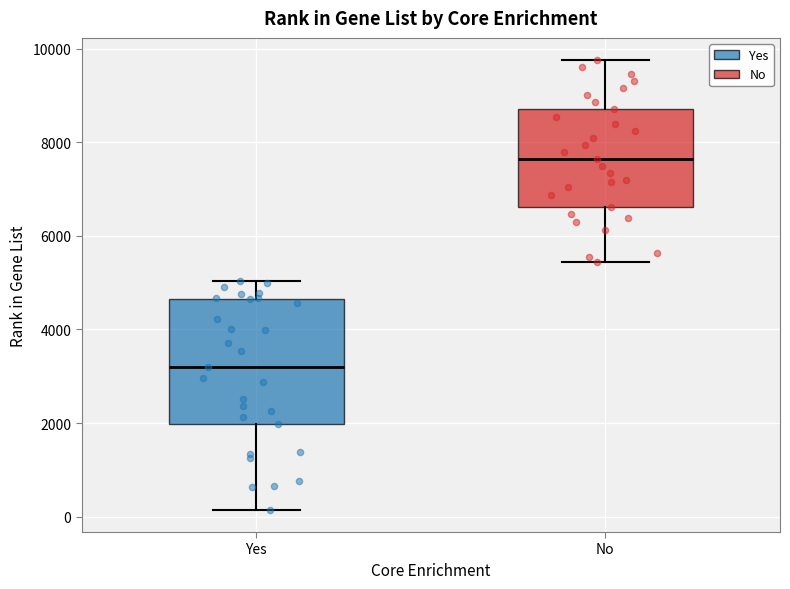

Which box has the lowest median line?

Yes